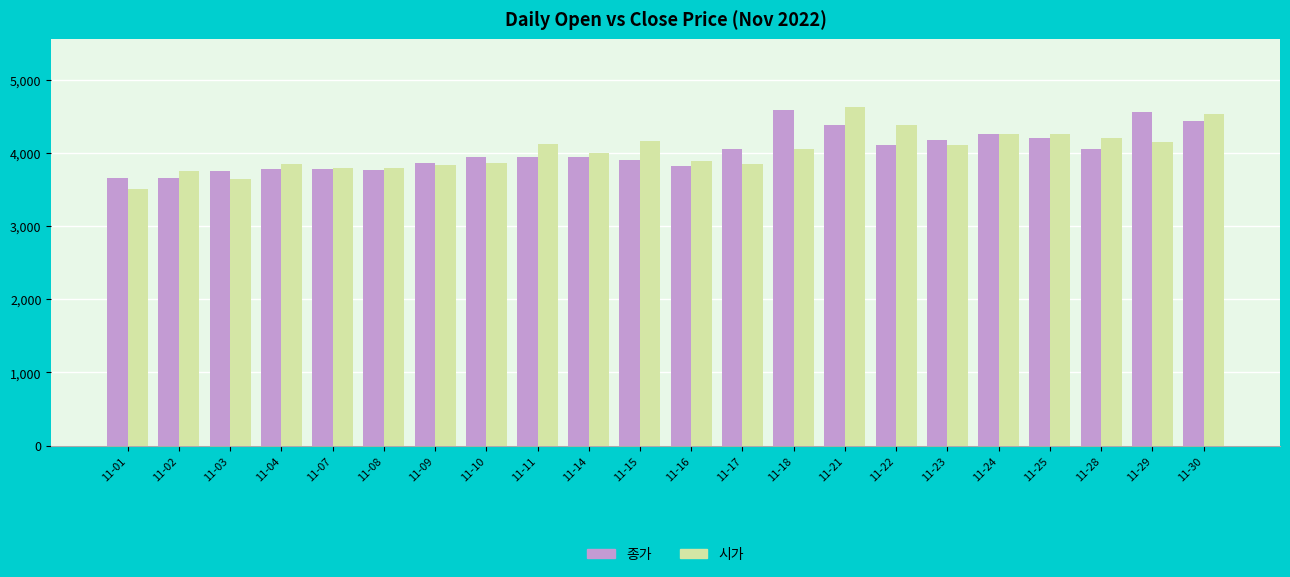

What is the value of the 종가 bar at the 6th from the left?

3760